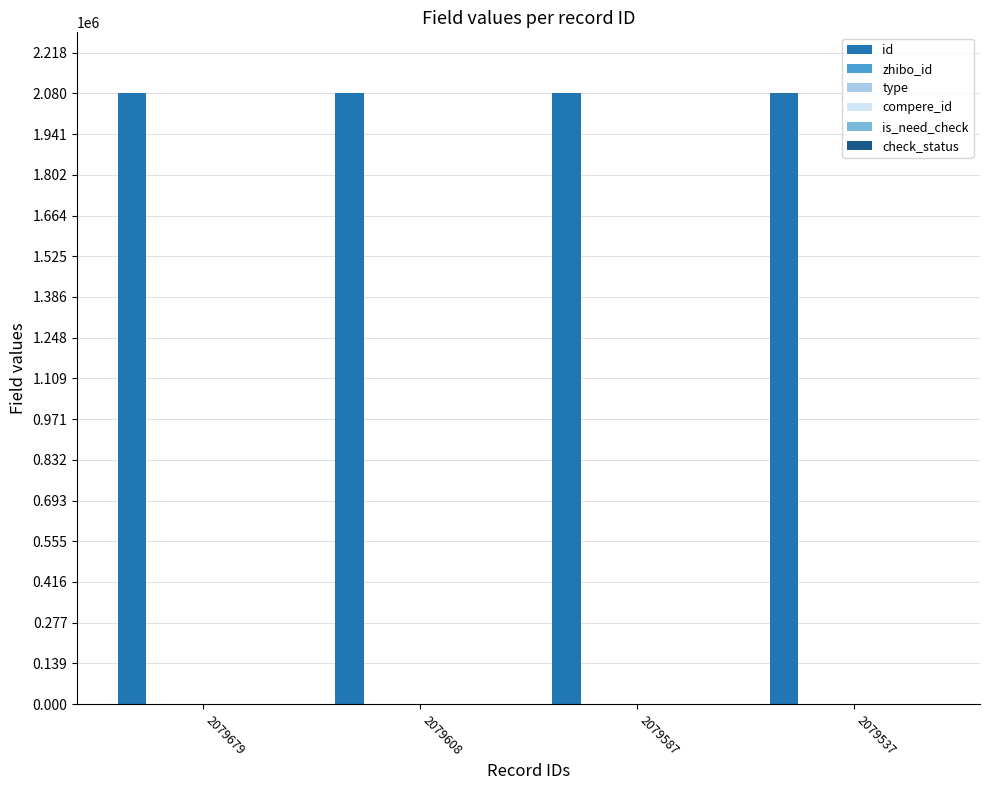

Rank the categories by zhibo_id value from lowest to highest.

2079679, 2079608, 2079587, 2079537